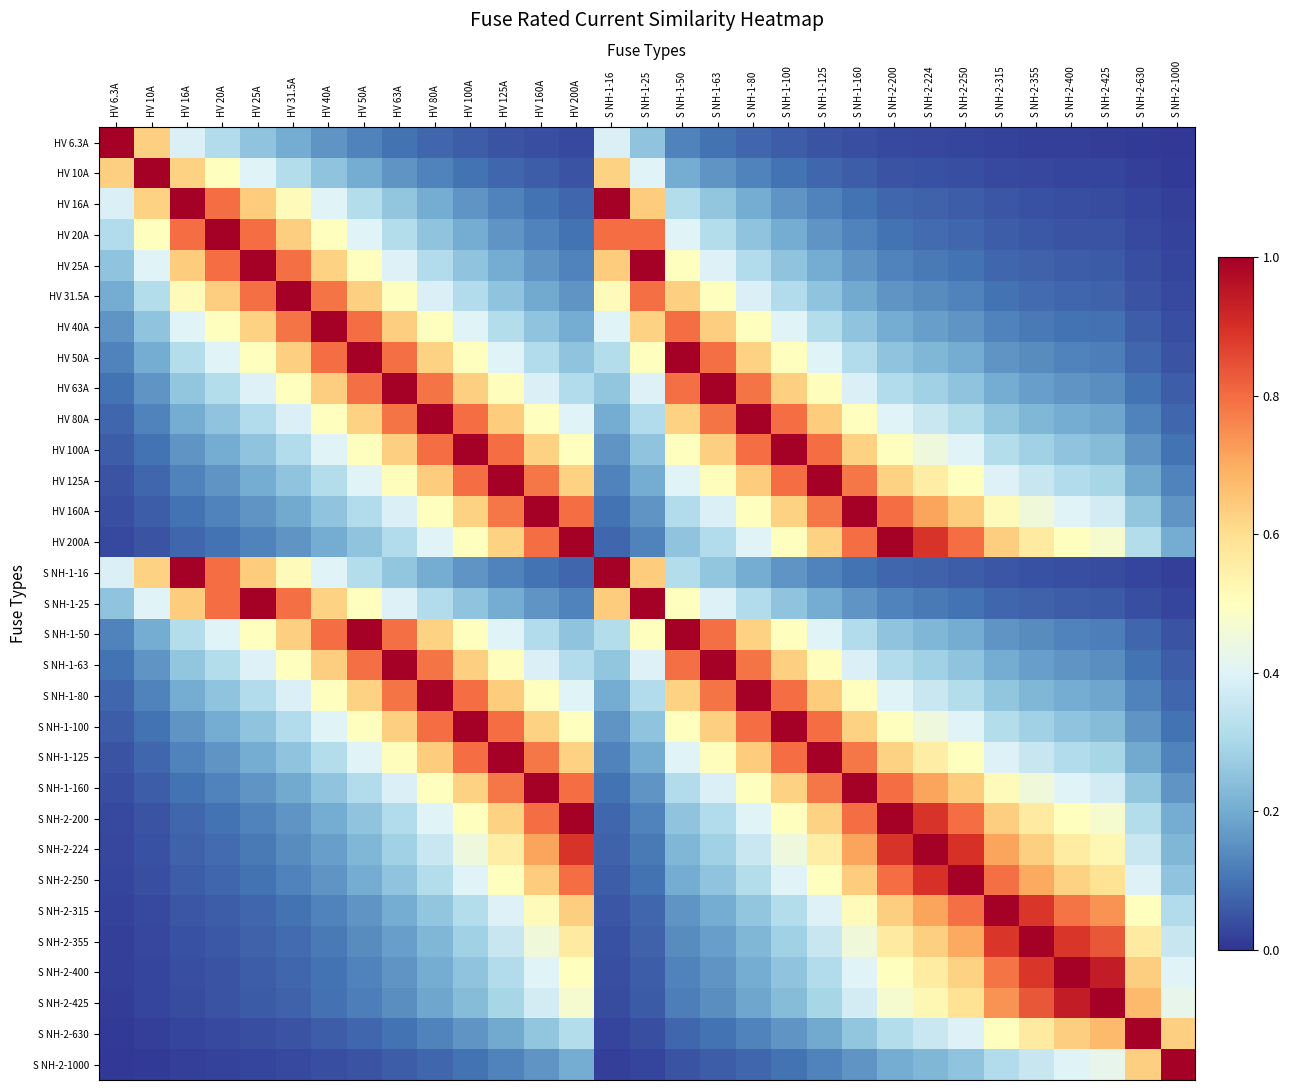

Rank the series at HV 20A from highest to lowest value.

HV 20A, HV 16A, HV 25A, S NH-1-16, S NH-1-25, HV 31.5A, HV 10A, HV 40A, HV 50A, S NH-1-50, HV 63A, S NH-1-63, HV 6.3A, HV 80A, S NH-1-80, HV 100A, S NH-1-100, HV 125A, S NH-1-125, HV 160A, S NH-1-160, HV 200A, S NH-2-200, S NH-2-224, S NH-2-250, S NH-2-315, S NH-2-355, S NH-2-400, S NH-2-425, S NH-2-630, S NH-2-1000